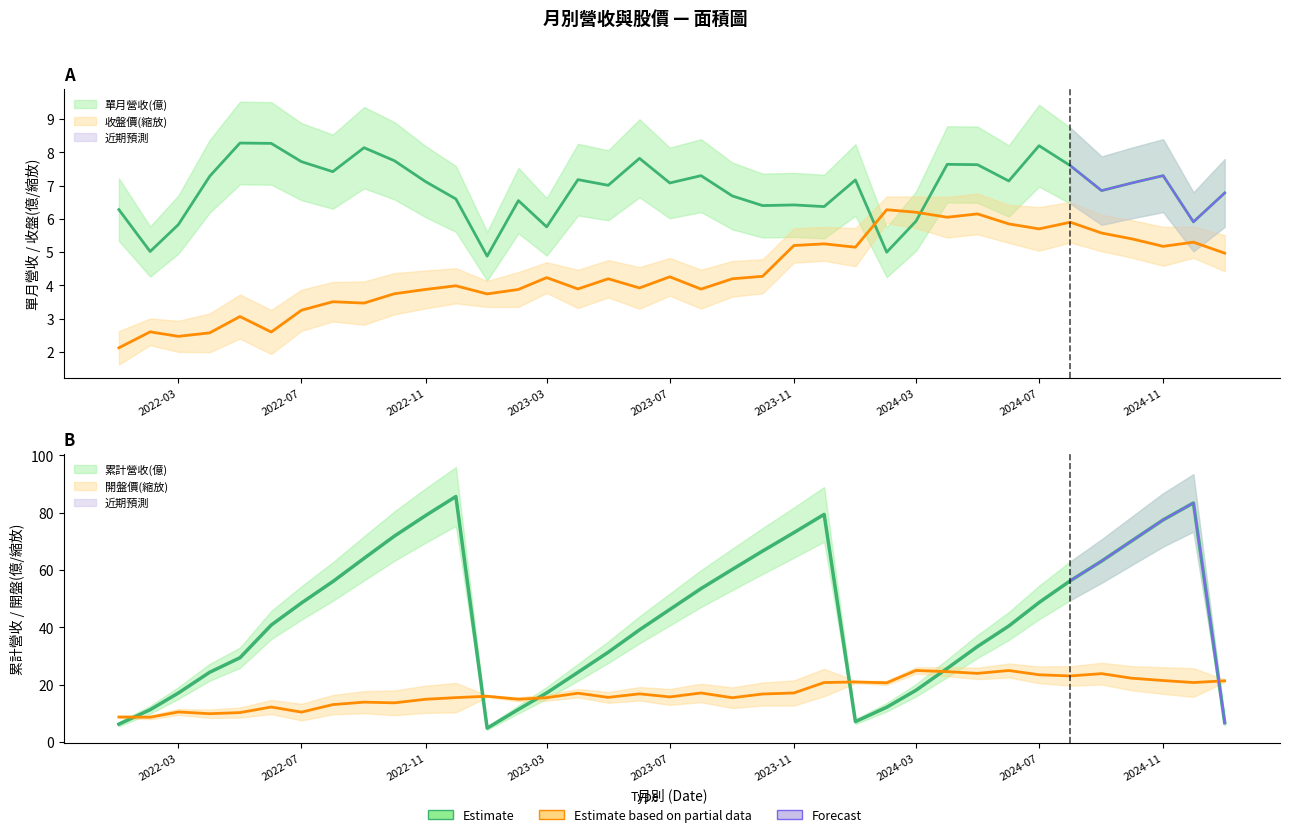

How many lines are shown in the chart?

4